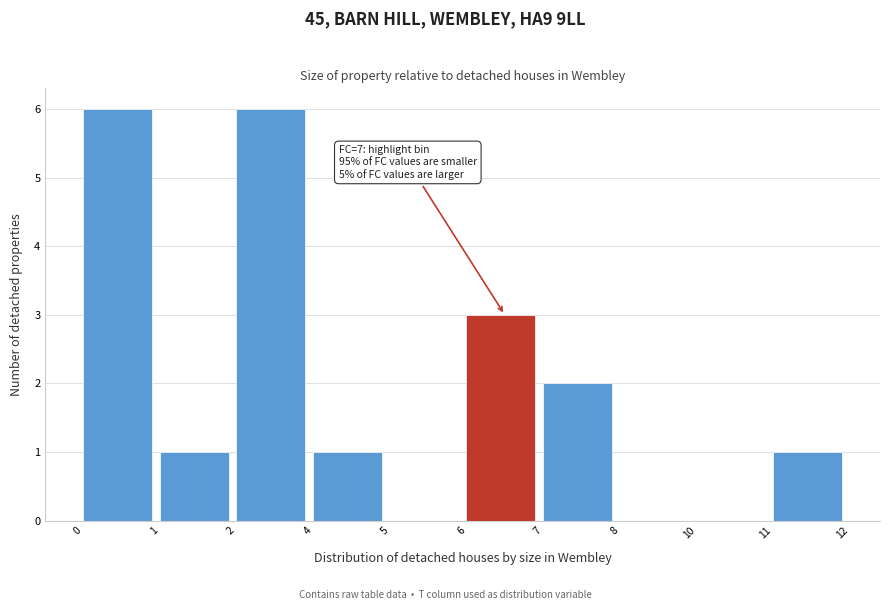

Reading left to right, what are all the values shown in this chart?

0=6	1=1	2=6	4=1	5=0	6=3	7=2	8=0	10=0	11=1